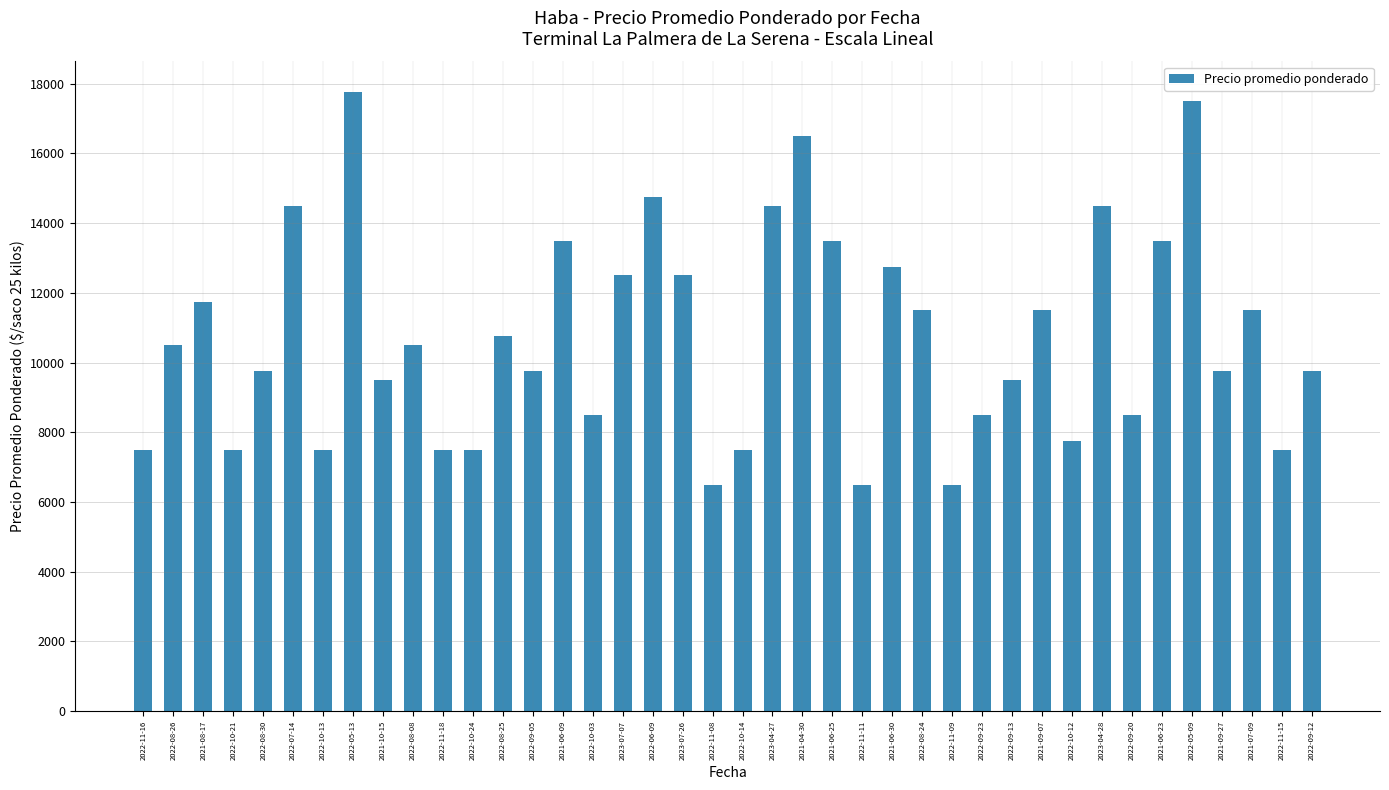

The chart shows a value of 16137 at 2021-10-15. True or false?

False